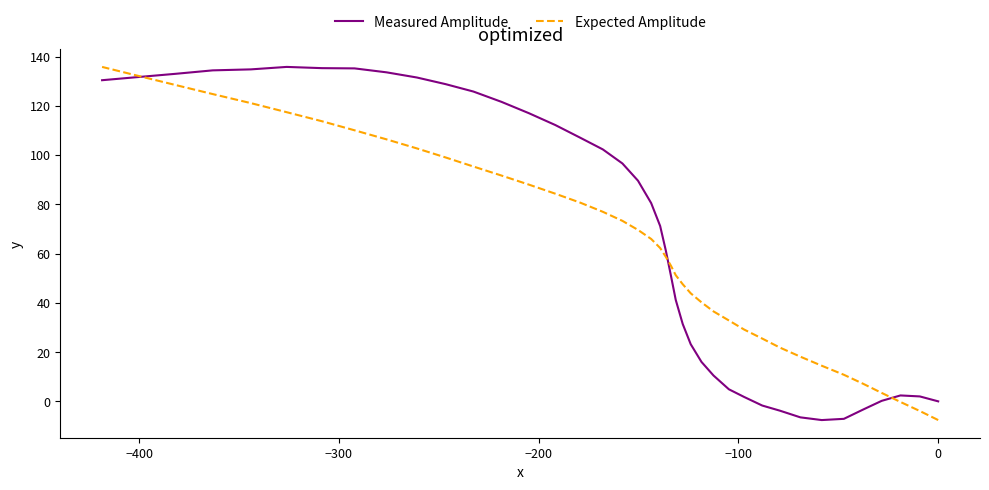

At how many categories does at least one series exceed 24?

31